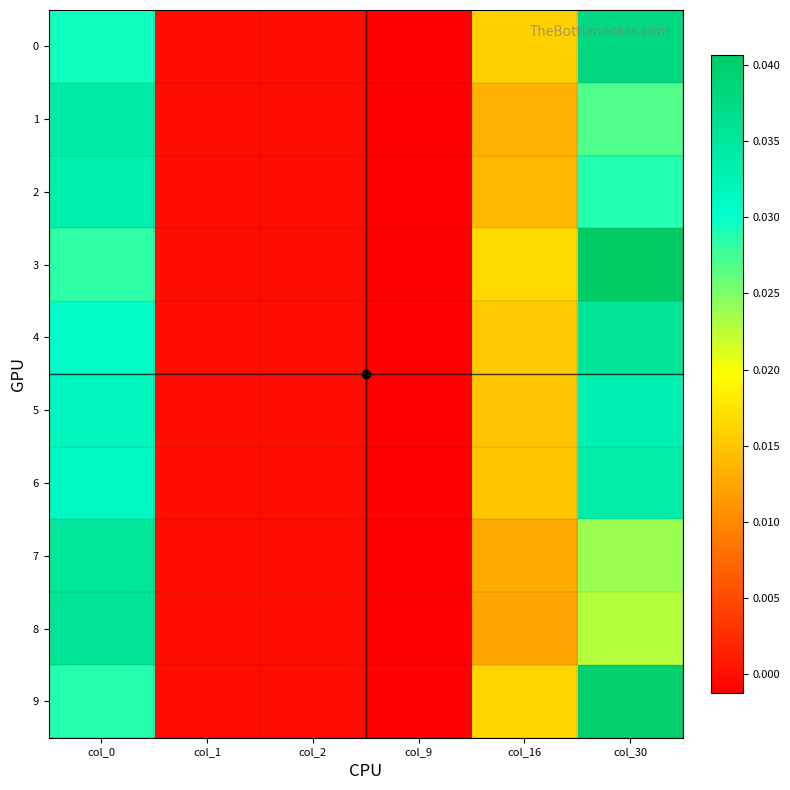

At which category is the sum across all series the highest?

col_30